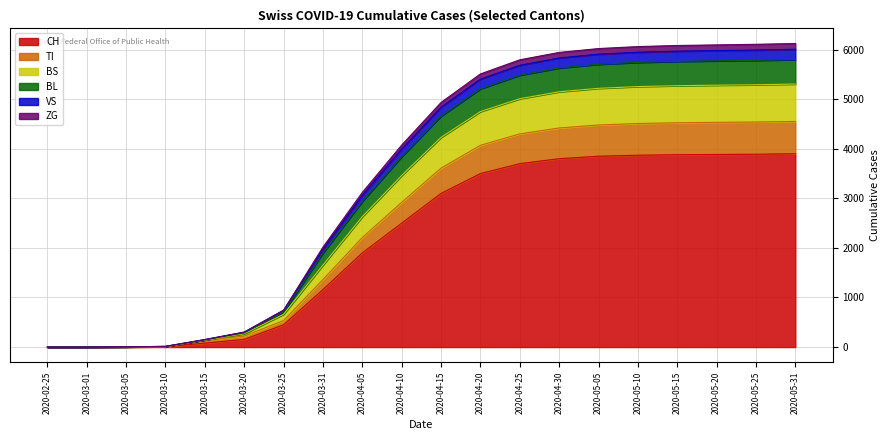

At how many categories does at least one series exceed 1313?

13